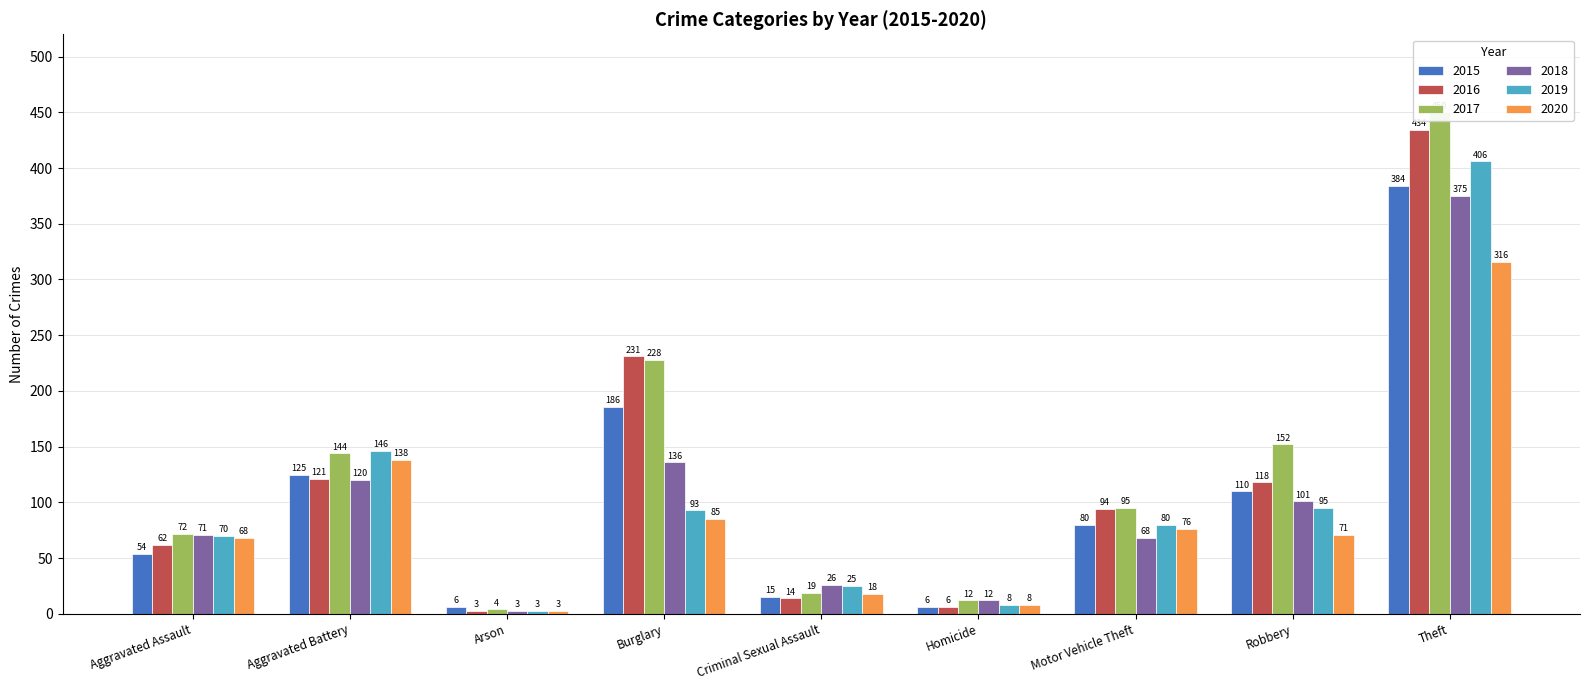

What is the label of the 8th bar from the left?

Robbery